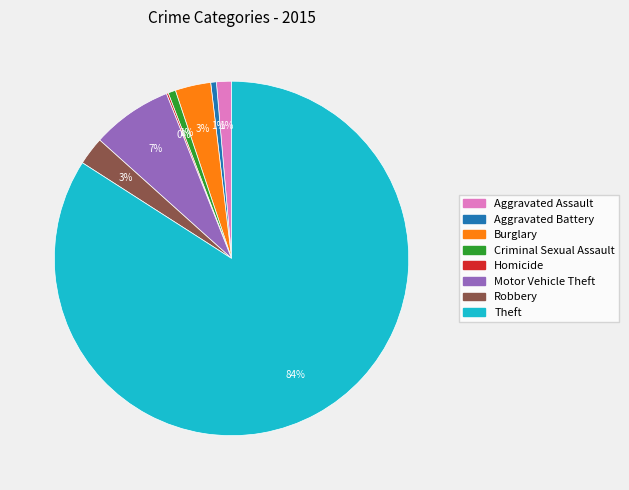

Which slice is the largest?

Theft